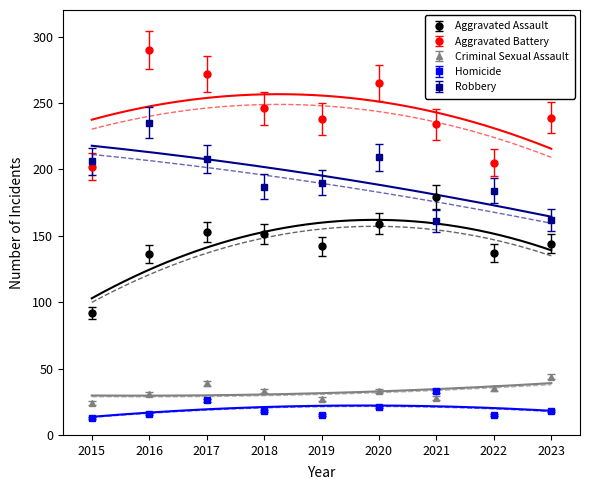

Between 2022 and 2023, which series saw the biggest shift?

Aggravated Battery